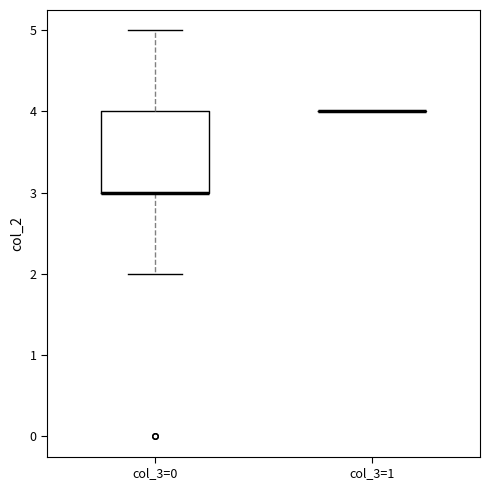

Reading left to right, read every box against the y-axis: the position of its median line, the range the box covers, and the ends of its whiskers. The values are not printed on the chart, so give them approximately, as read against the axis.

col_3=0: median 3 (drawn on the box's lower edge), box 3 to 4, whiskers 2 to 5
col_3=1: box collapsed to a line at 4, whiskers 4 to 4